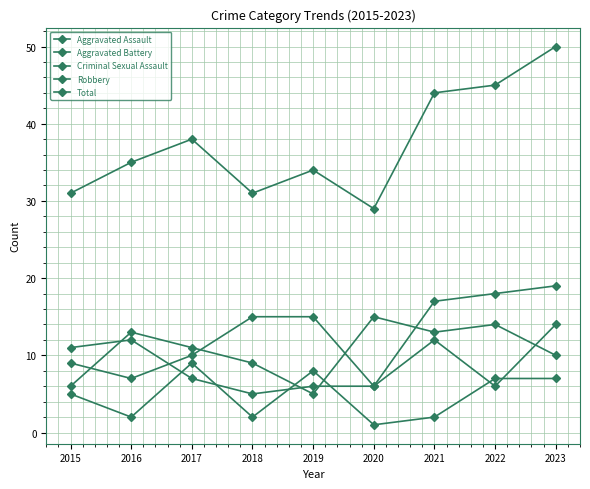

True or false: Robbery and Total intersect in this chart.

False